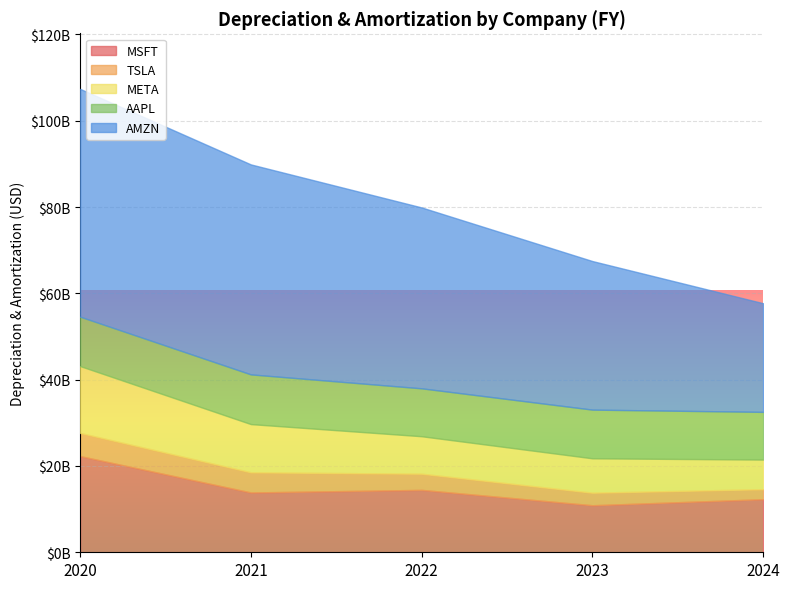

What is the value of the AAPL point at the 2nd from the left?

11519000000